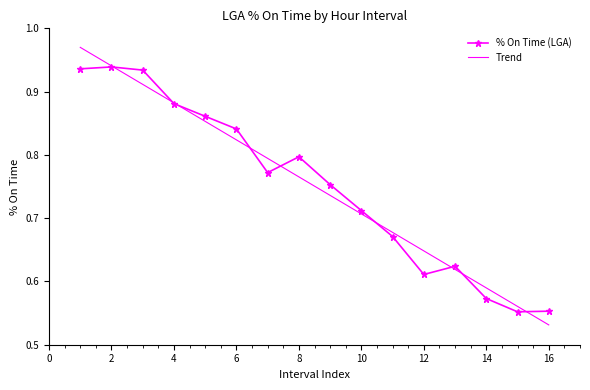

True or false: Trend and % On Time (LGA) cross at least once.

True